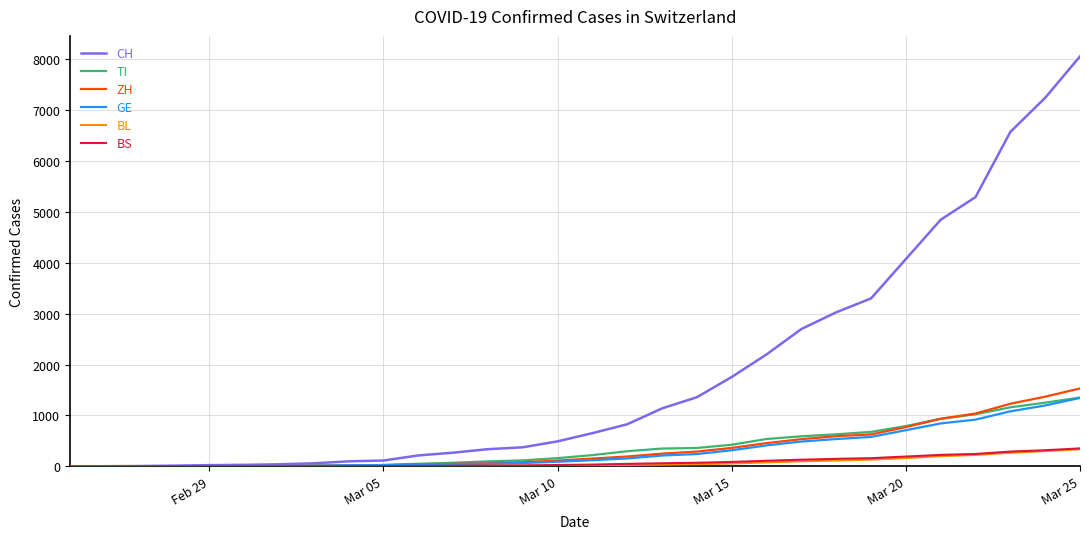

What is the maximum value shown in the chart?

8060